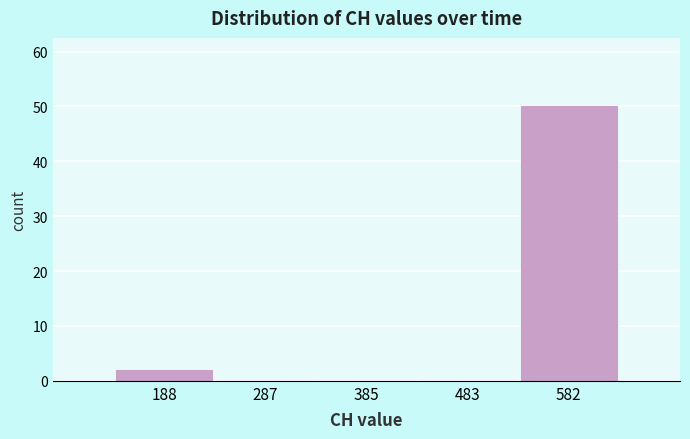

Which range on the x-axis has the tallest bar?

530 to 630